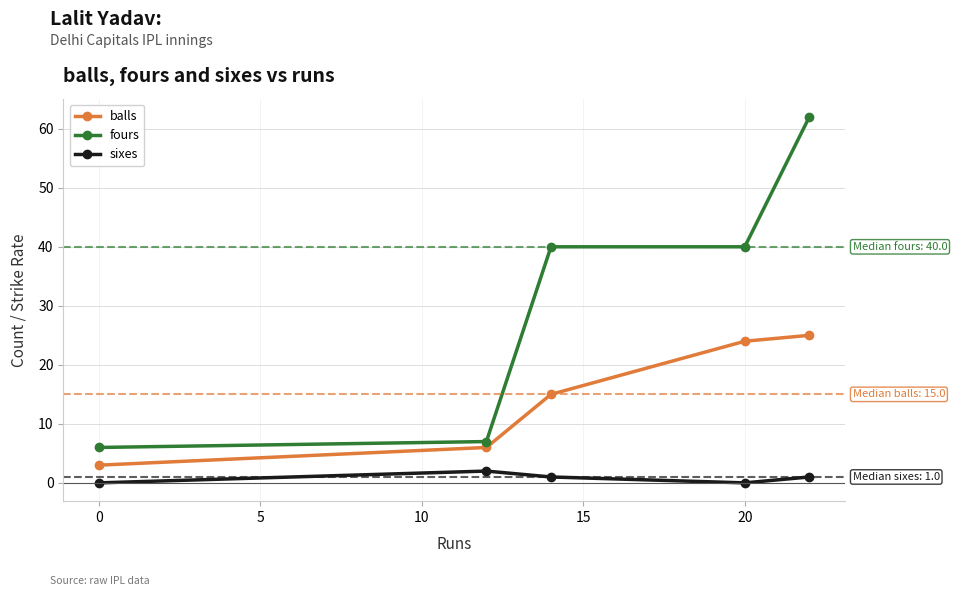

Which series has the largest total across all categories?

fours